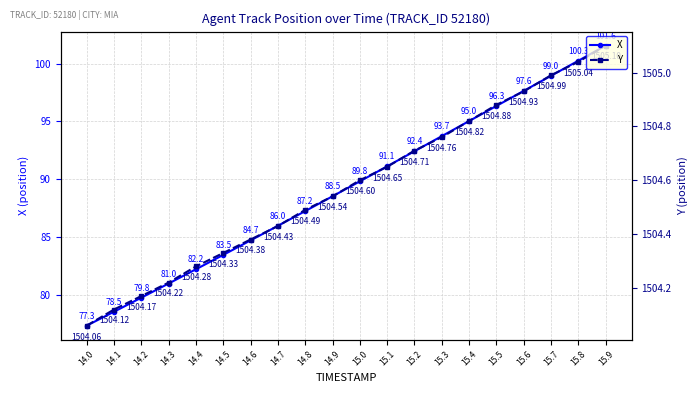

Rank the series at 14.8 from highest to lowest value.

Y, X